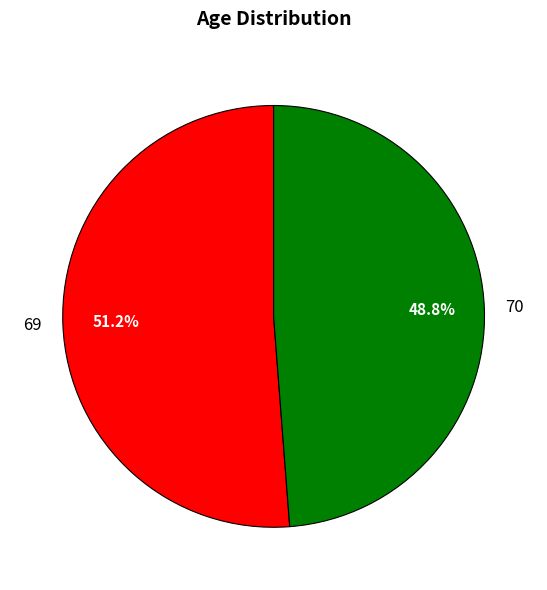

Do 70 and 69 together represent more than half of the pie?

Yes